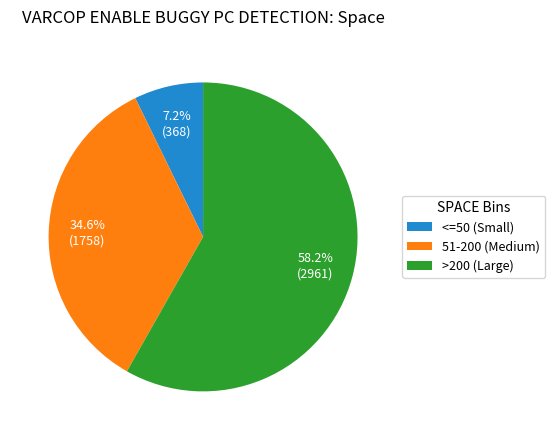

Rank the categories by value from lowest to highest.

<=50 (Small), 51-200 (Medium), >200 (Large)